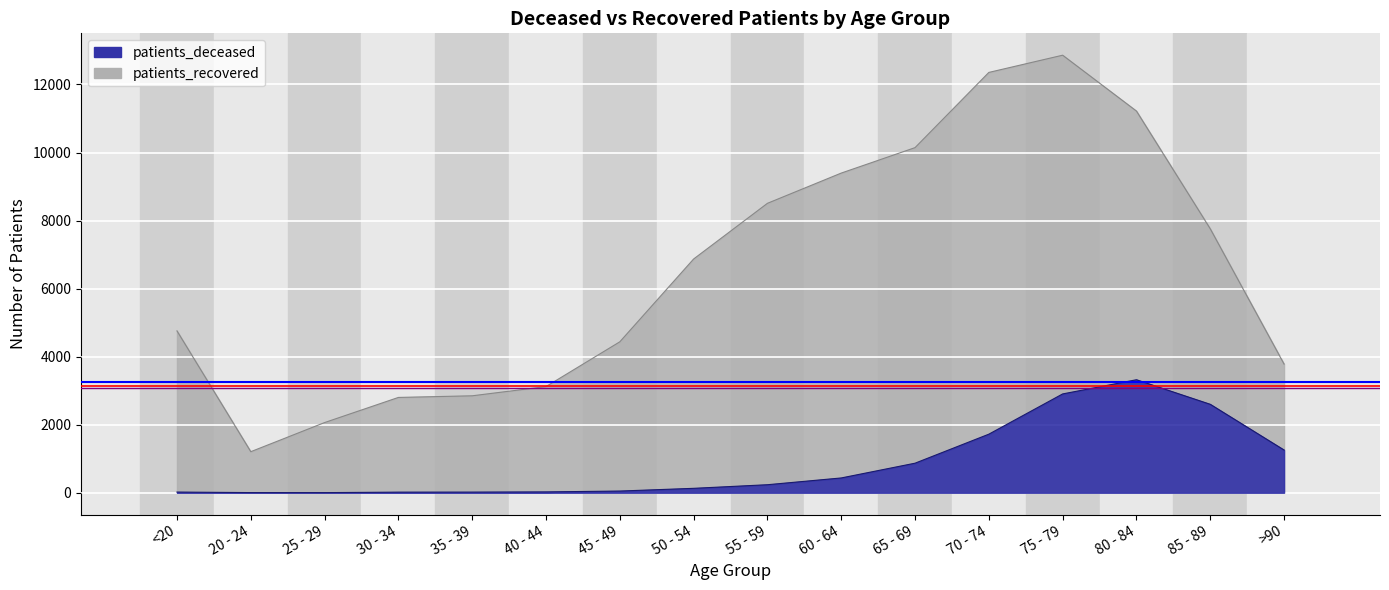

Between 70 - 74 and 20 - 24, which is larger?

70 - 74